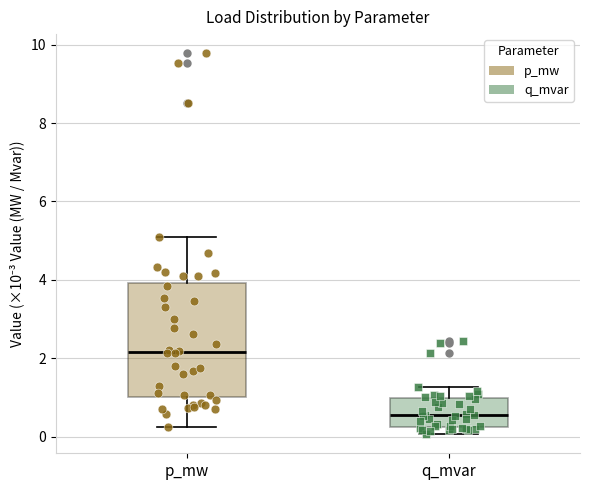

Which box's median line is the lowest?

q_mvar